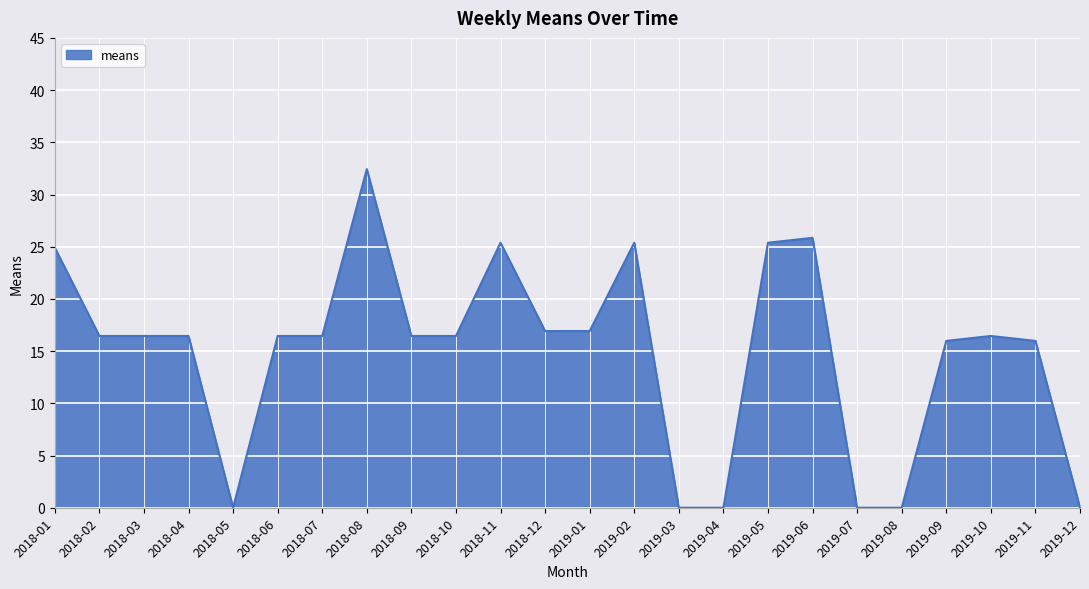

What position from the right is 2019-08?

5